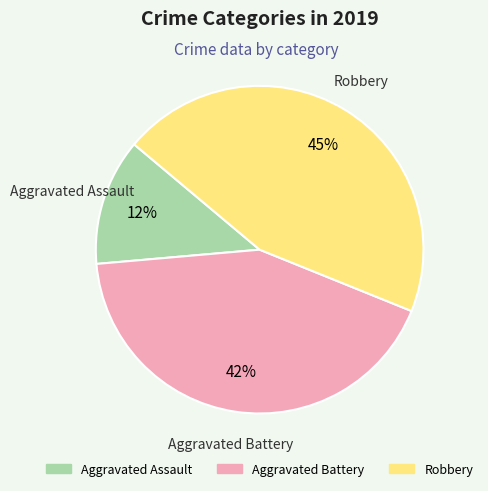

Count the number of slices in the pie.

3